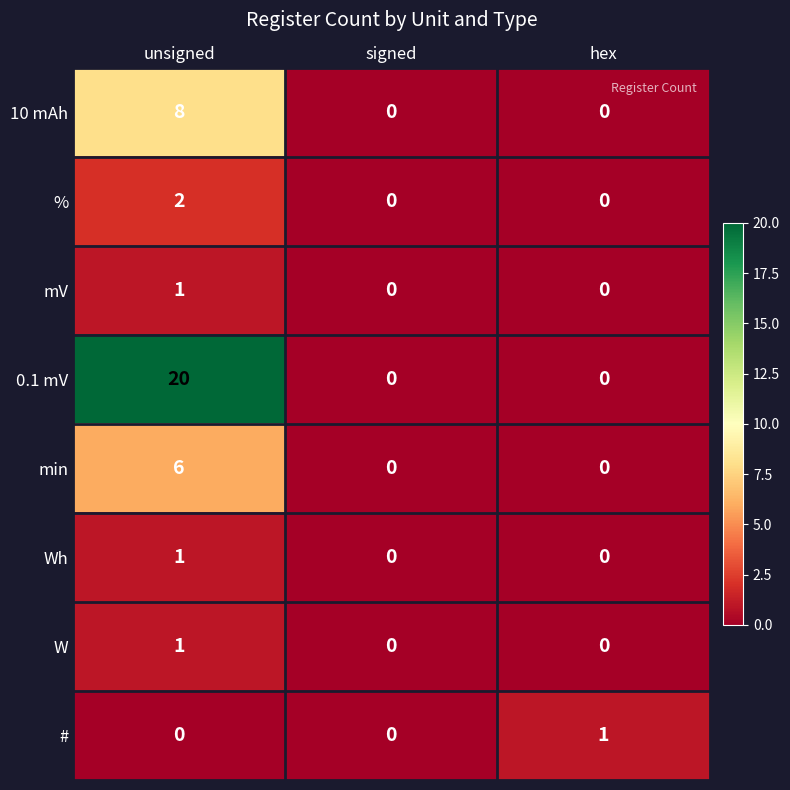

What is the difference between the highest and lowest values at hex?

1